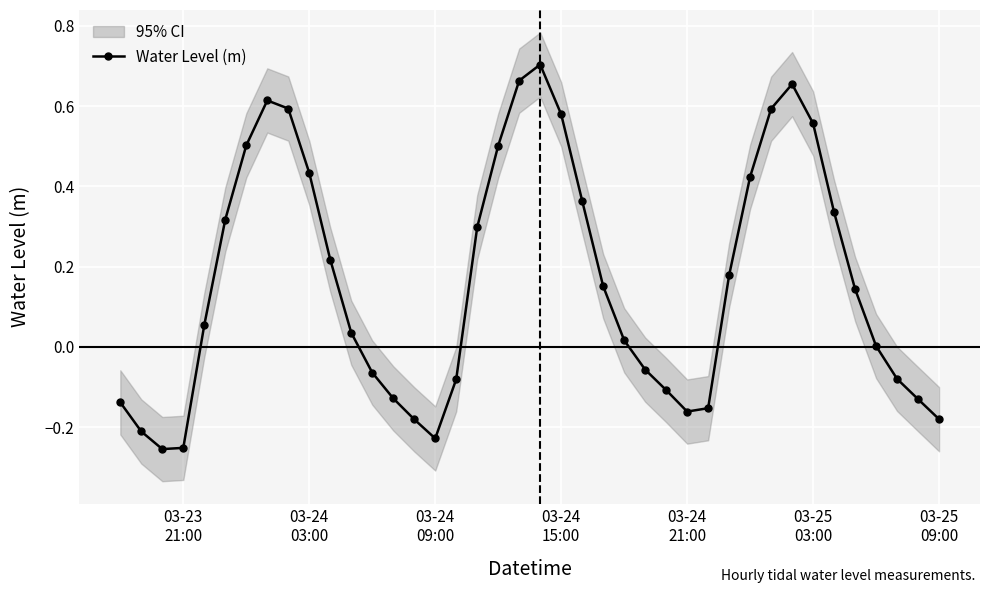

What is the average value?

0.2